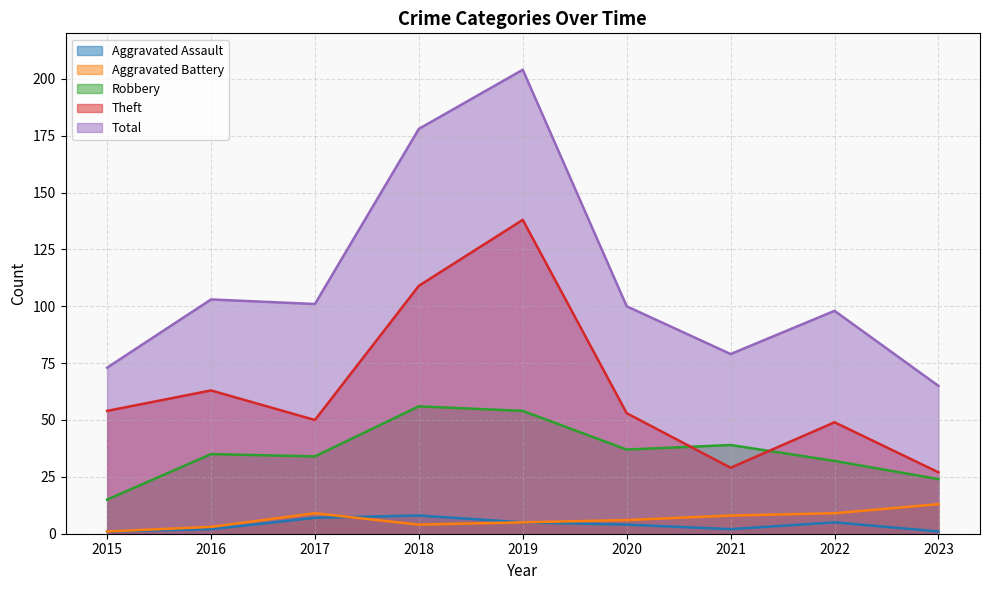

Reading right to left, transcribe all the data shown in this chart.

Aggravated Assault: 2023=1	2022=5	2021=2	2020=4	2019=5	2018=8	2017=7	2016=2	2015=1
Aggravated Battery: 2023=13	2022=9	2021=8	2020=6	2019=5	2018=4	2017=9	2016=3	2015=1
Robbery: 2023=24	2022=32	2021=39	2020=37	2019=54	2018=56	2017=34	2016=35	2015=15
Theft: 2023=27	2022=49	2021=29	2020=53	2019=138	2018=109	2017=50	2016=63	2015=54
Total: 2023=65	2022=98	2021=79	2020=100	2019=204	2018=178	2017=101	2016=103	2015=73